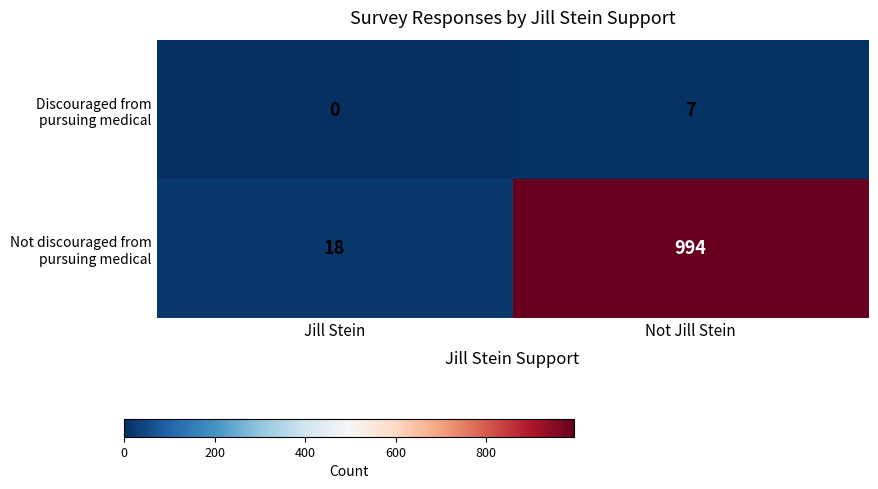

What is the spread (max minus min) of values at Jill Stein?

18